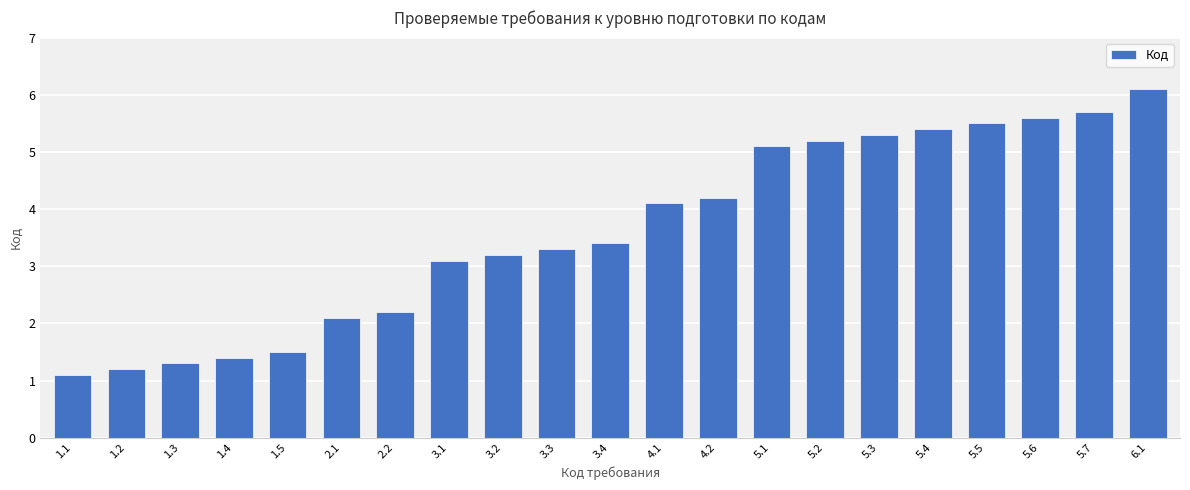

At which label is the value closest to 3?

3.1